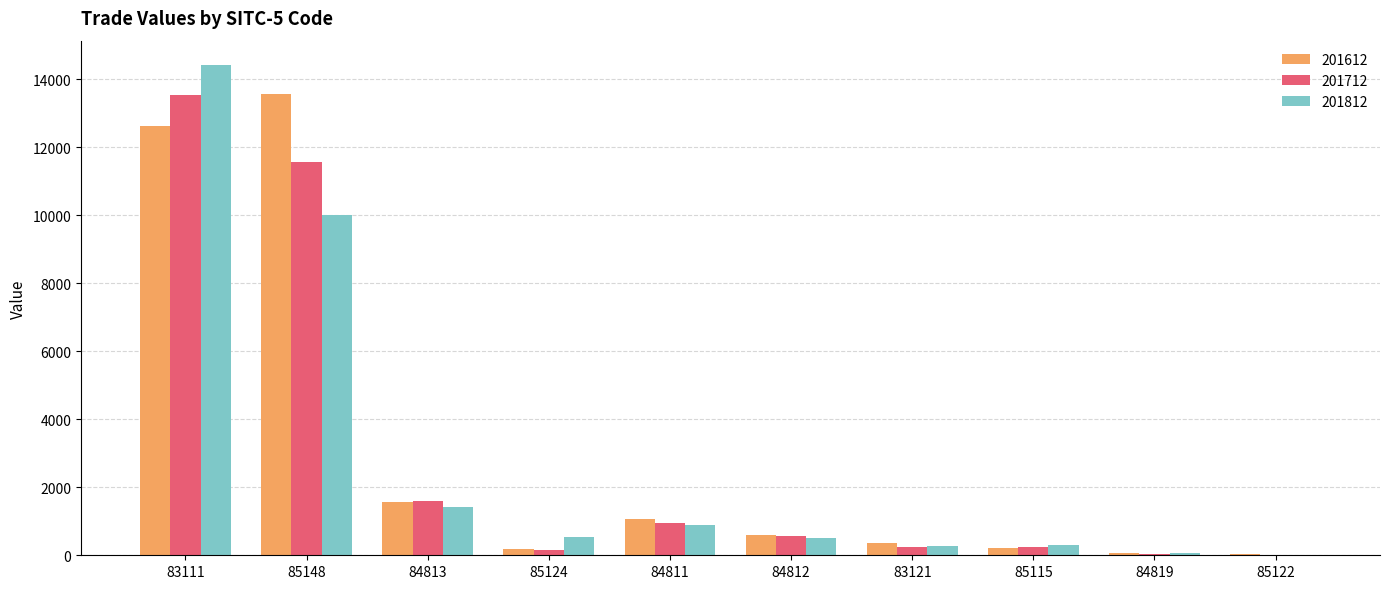

What is the greatest value displayed?

14418.8